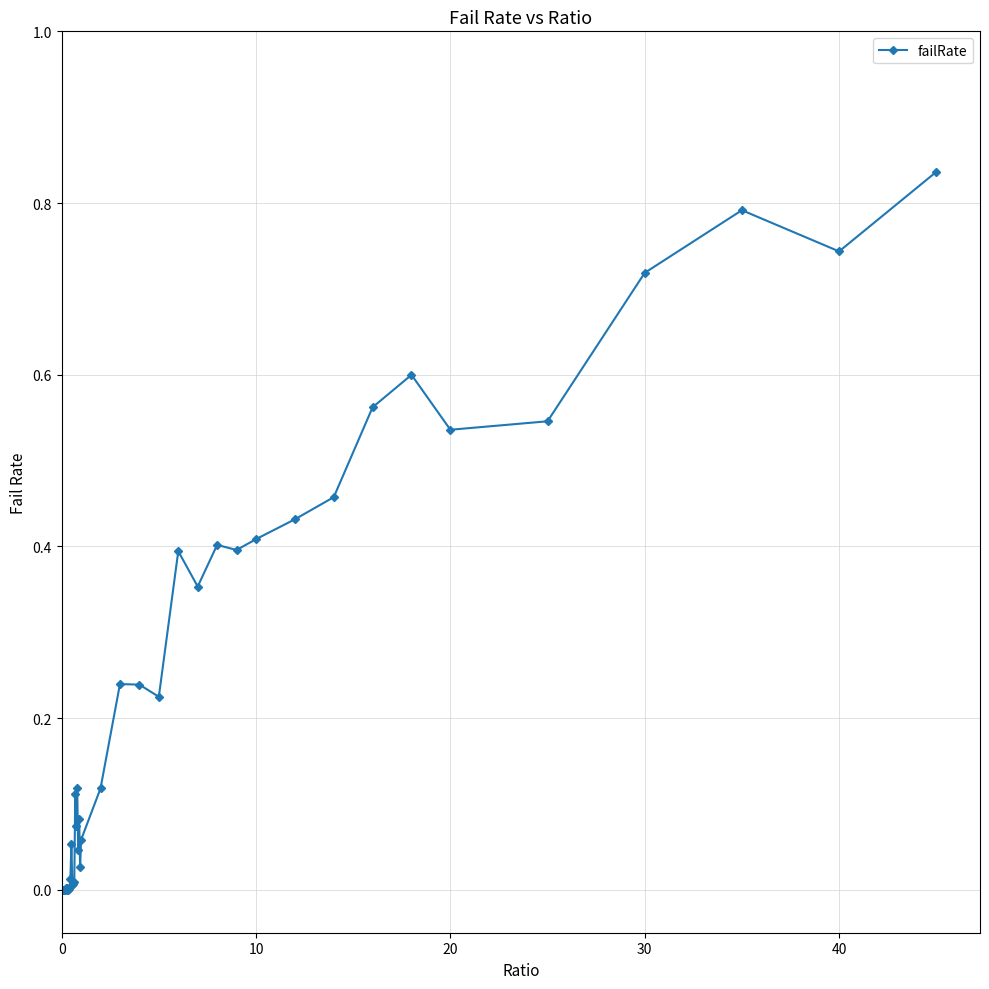

How many data points does each series have?

40